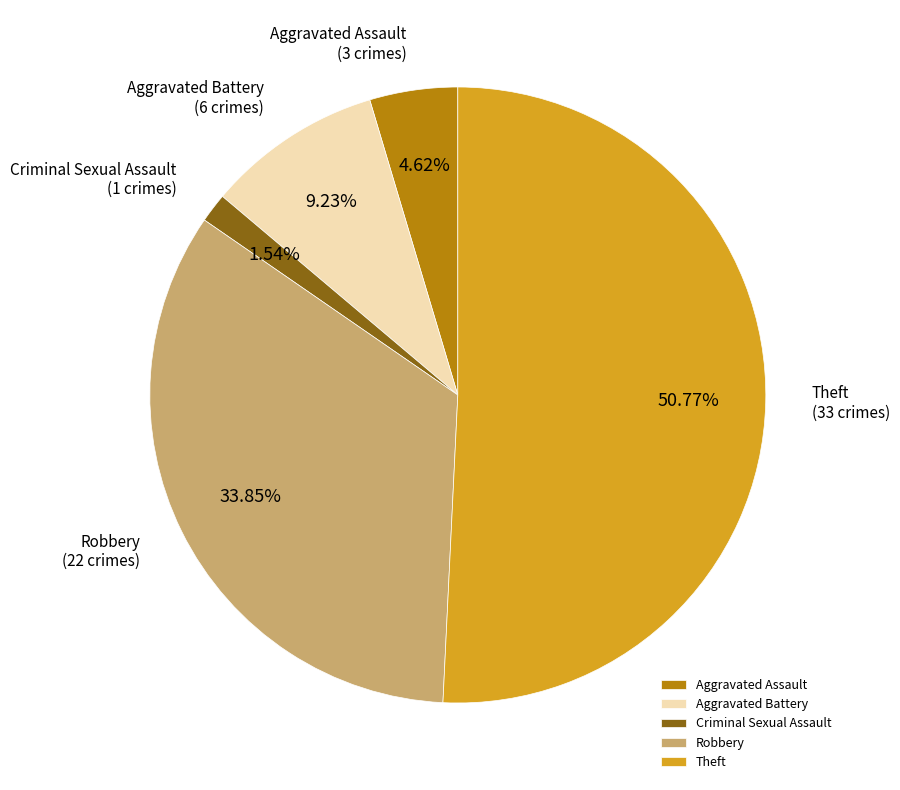

Rank the categories by value from highest to lowest.

Theft, Robbery, Aggravated Battery, Aggravated Assault, Criminal Sexual Assault